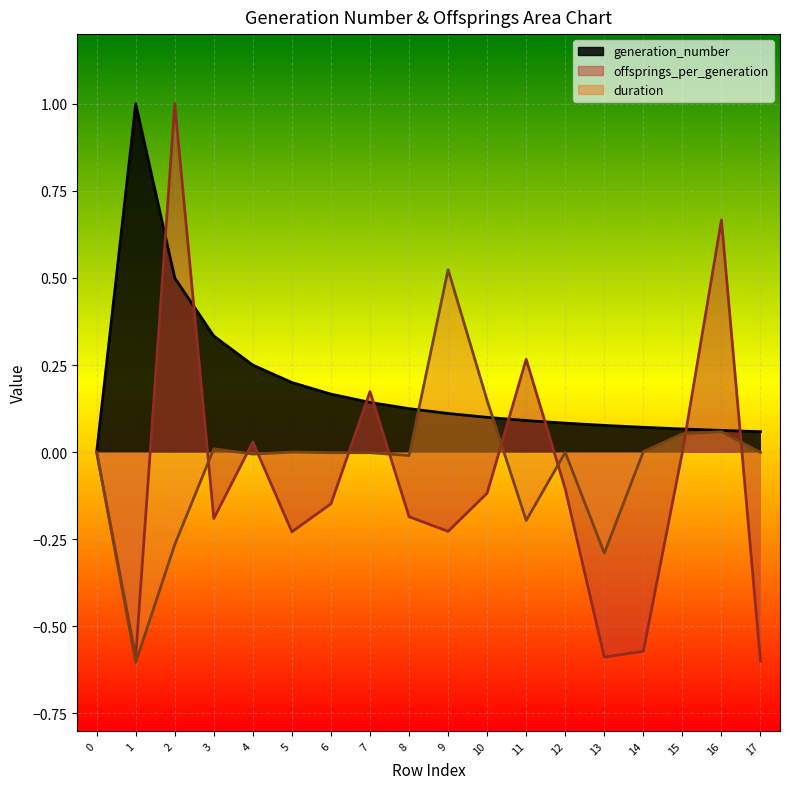

Where is the first local maximum for generation_number?

1